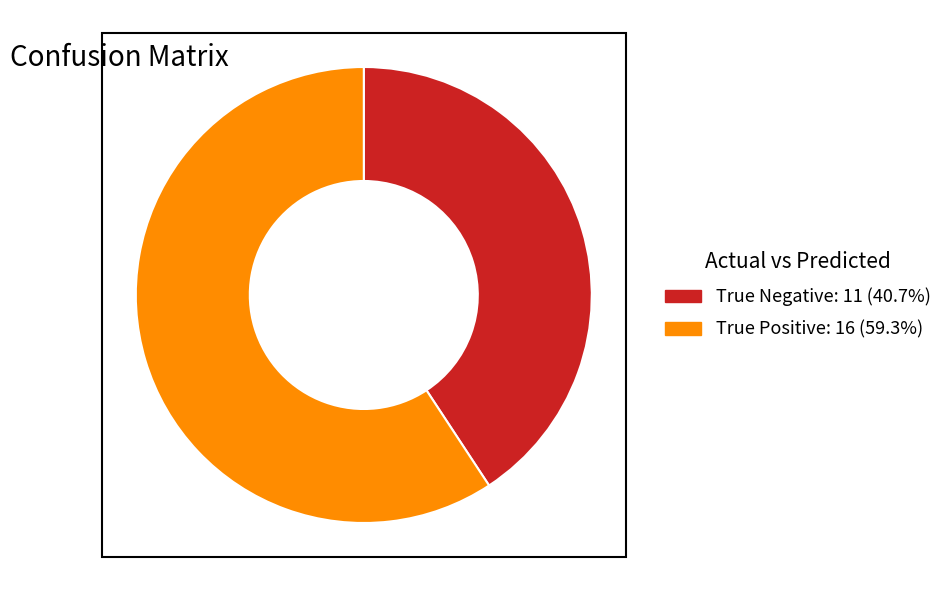

Which slice is the smallest?

True Negative